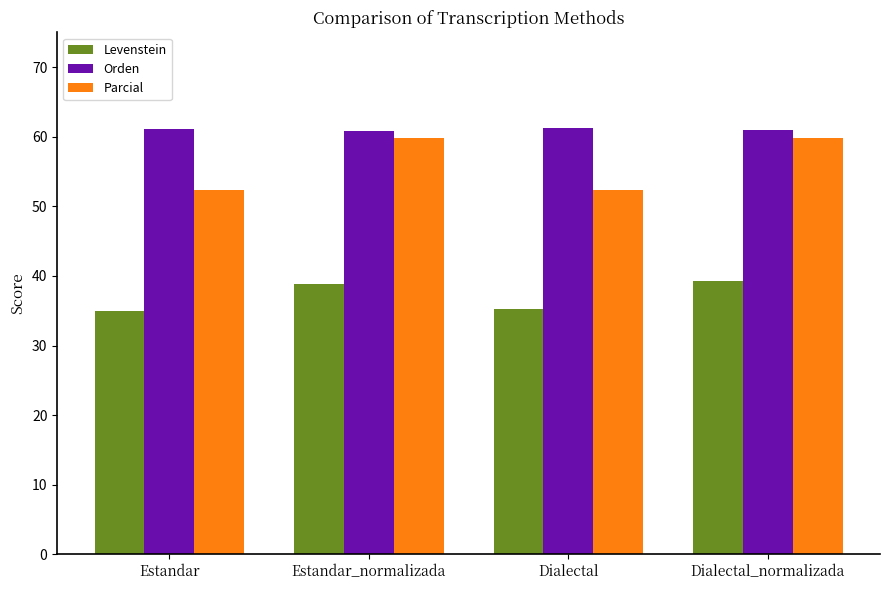

What is the difference between the highest and lowest values at Estandar?

26.1